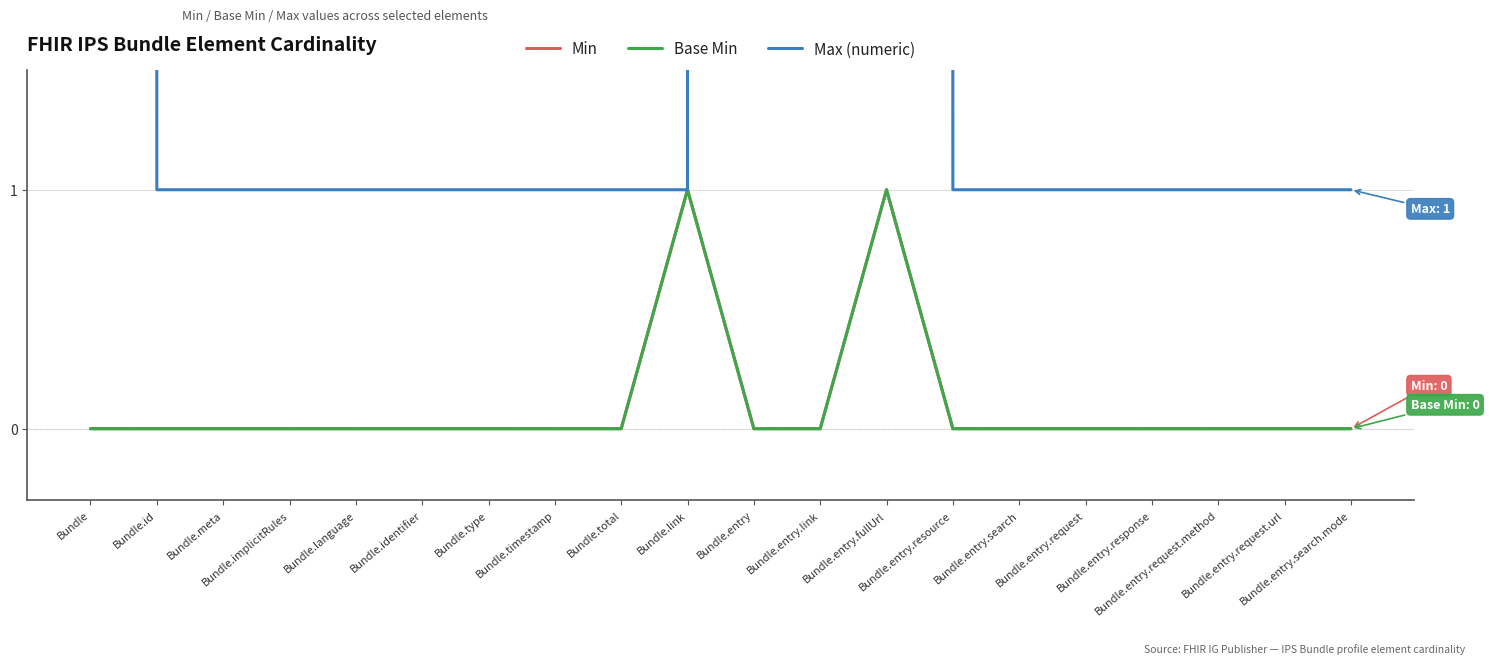

What is the average value of the Max (numeric) series?

201